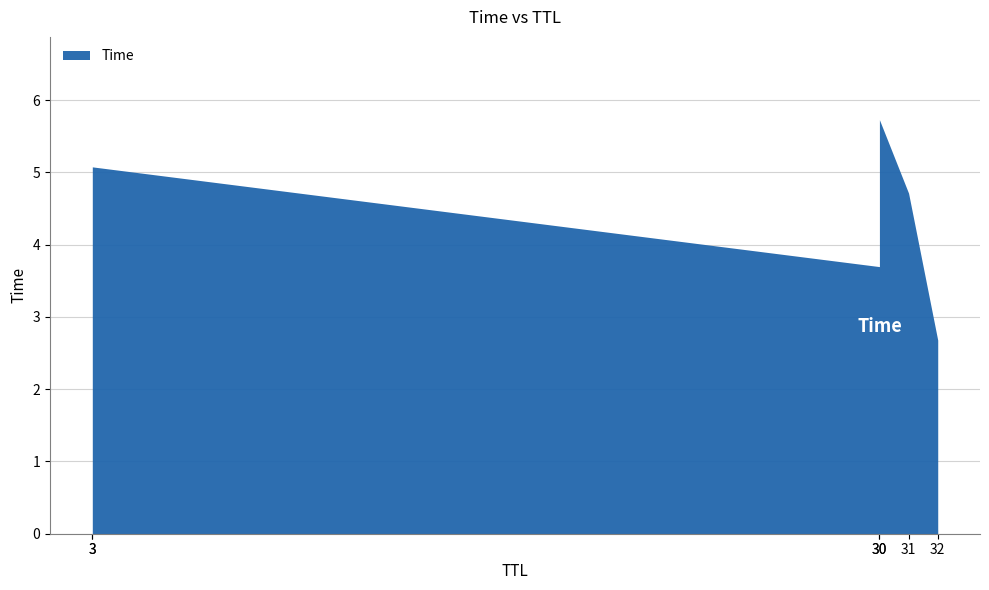

What is the difference between the values at 30 and 32?

3.1